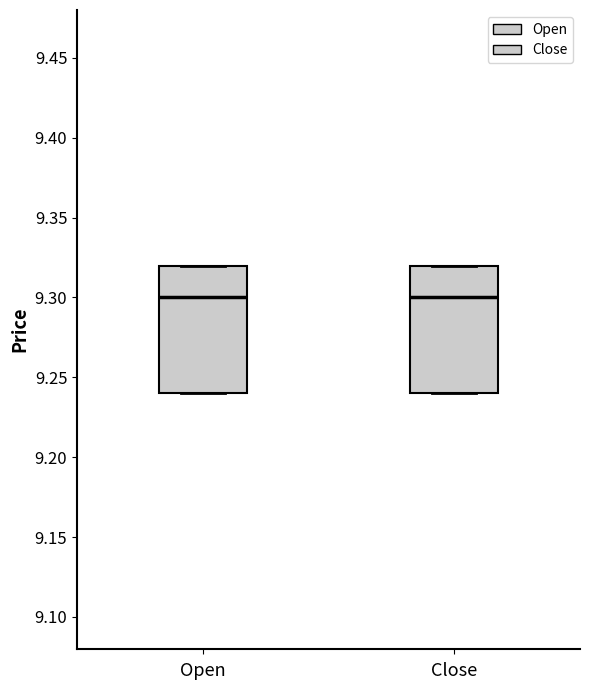

Reading left to right, read every box against the y-axis: the position of its median line, the range the box covers, and the ends of its whiskers. The values are not printed on the chart, so give them approximately, as read against the axis.

Open: median 9.30, box 9.24 to 9.32, whiskers 9.24 to 9.32
Close: median 9.30, box 9.24 to 9.32, whiskers 9.24 to 9.32